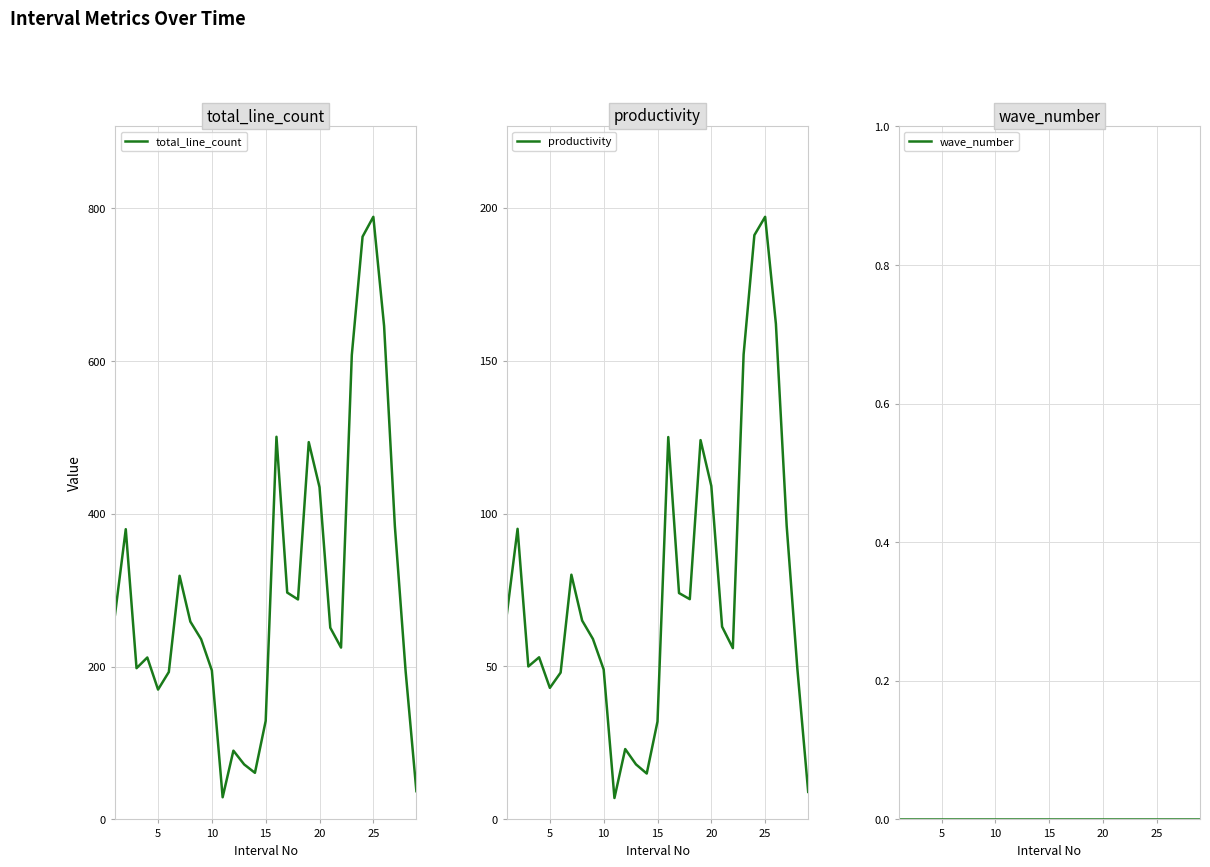

How many interior local valleys does the productivity series have?

6